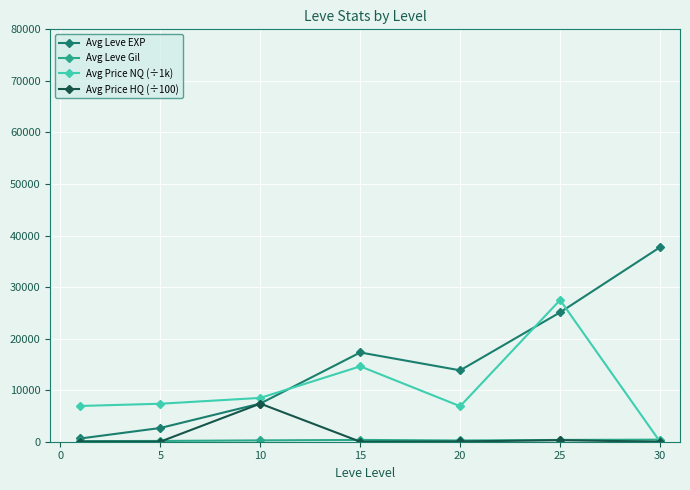

At how many categories does at least one series exceed 10143?

4